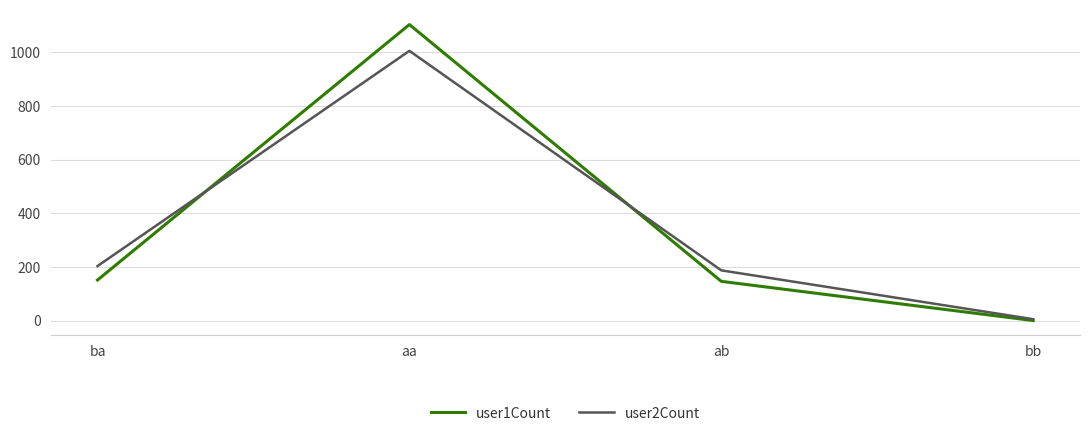

At which category does user2Count reach its first local peak?

aa